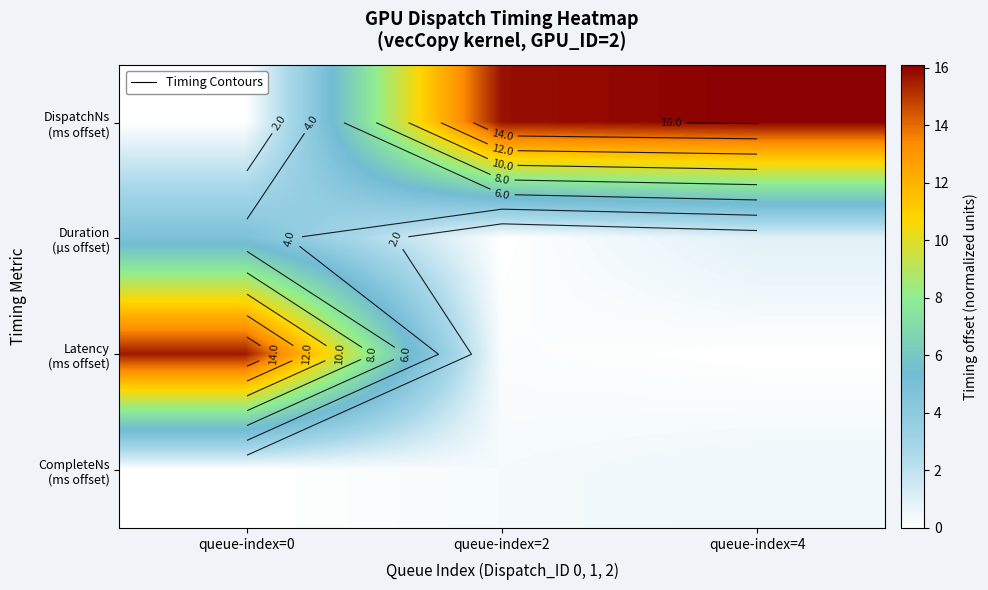

At which label is Duration (µs offset) closest to 2?

queue-index=4